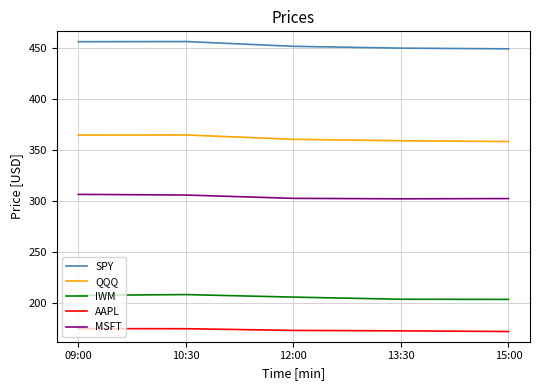

What is the difference between the second highest and minimum values in the QQQ series?

6.3